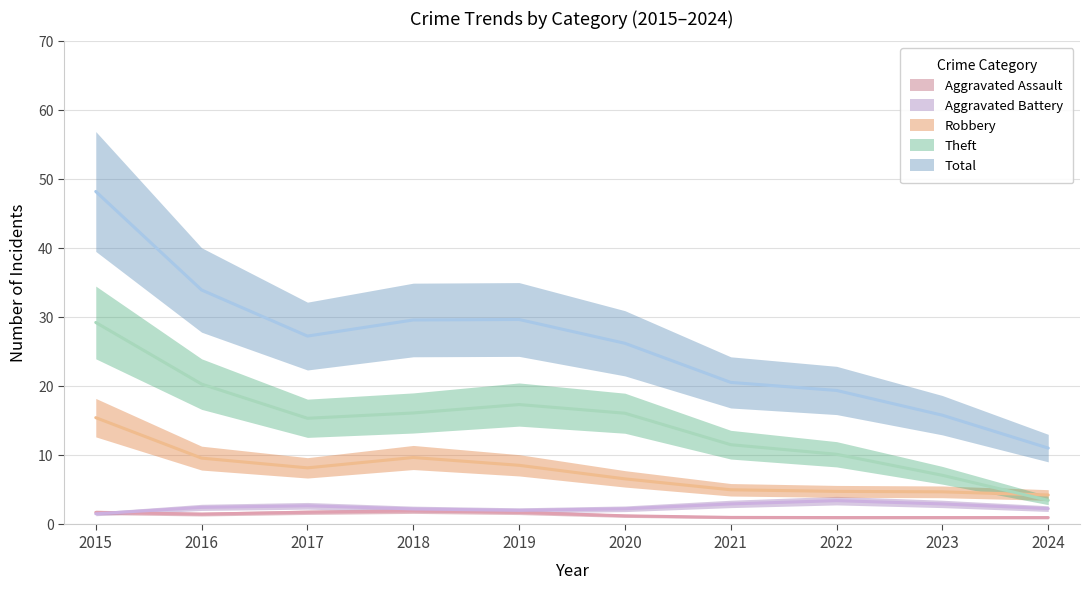

At which label does Aggravated Battery first exceed 3?

2022